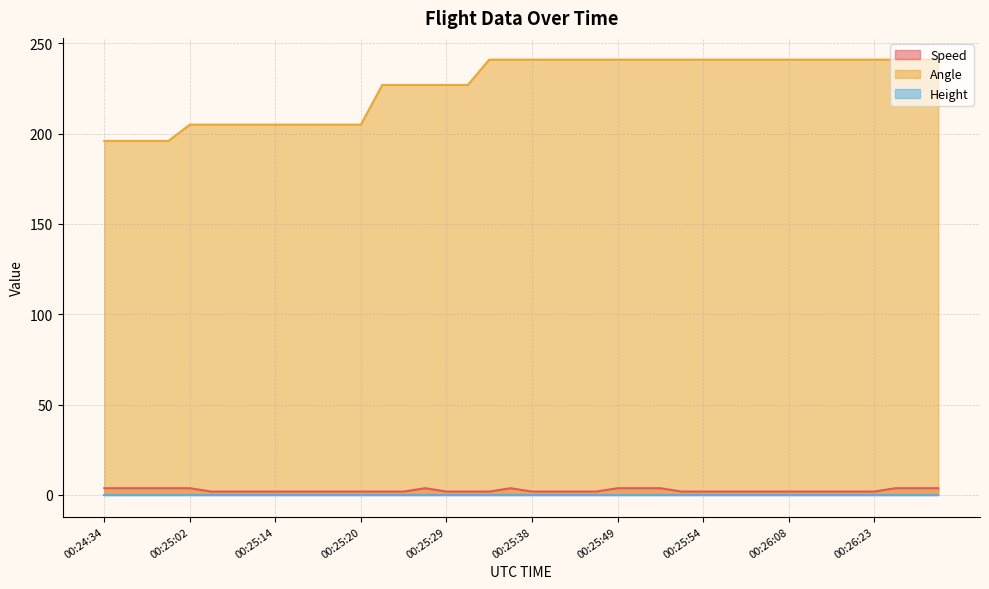

True or false: Angle has more than 2 interior local peaks.

False